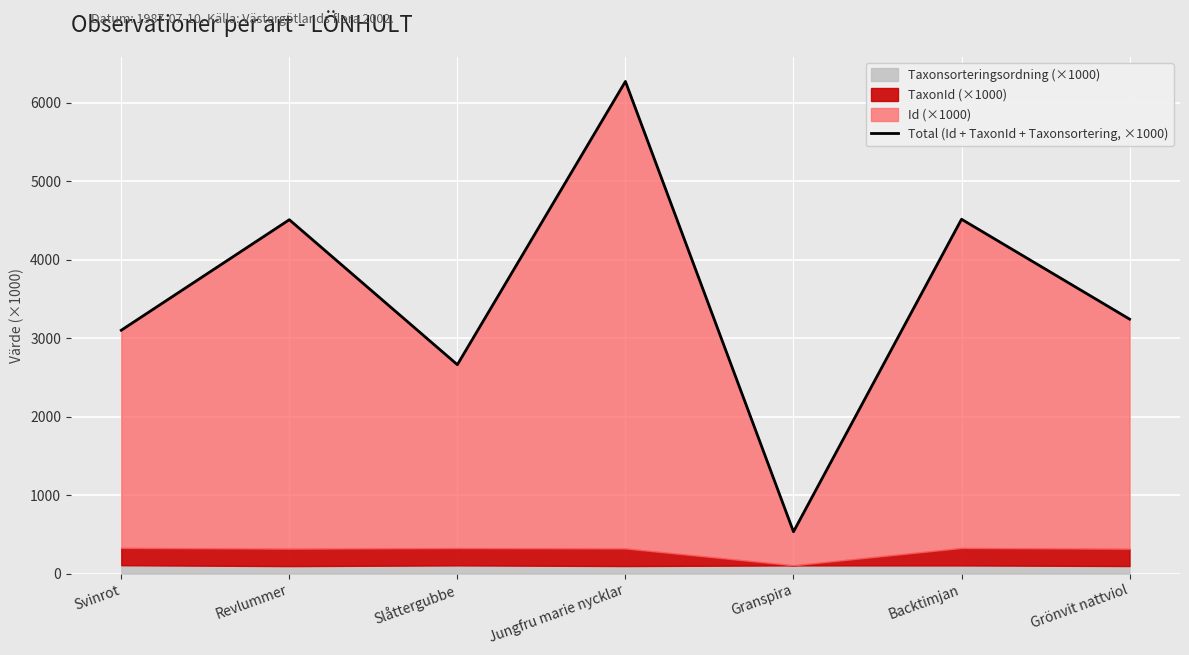

Count the number of categories in the chart.

7